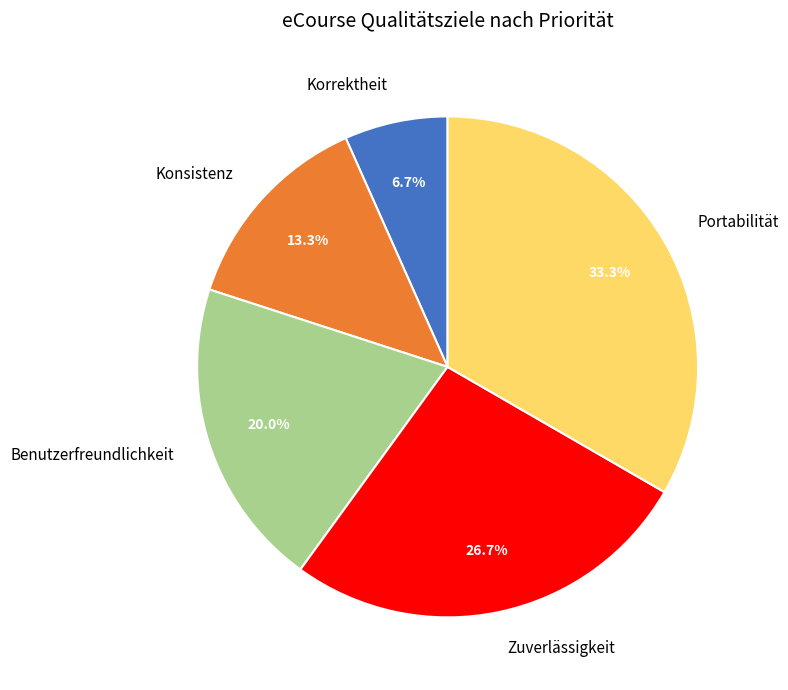

Which has a higher value, Korrektheit or Zuverlässigkeit?

Zuverlässigkeit